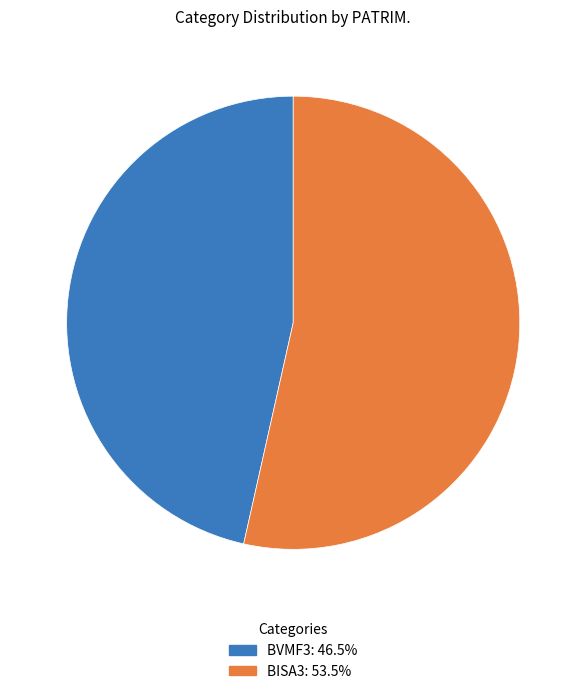

How many slices are in this pie chart?

2